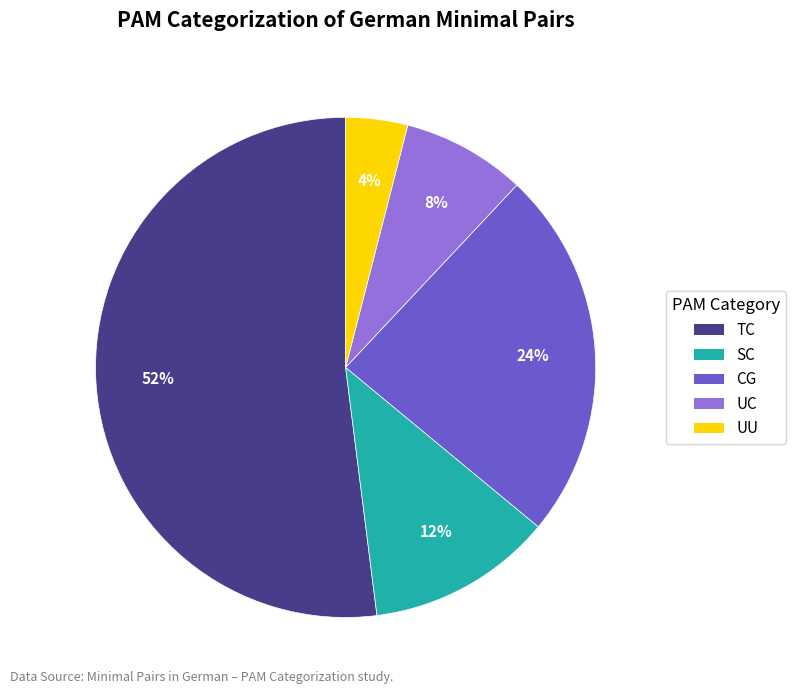

Count the number of slices in the pie.

5